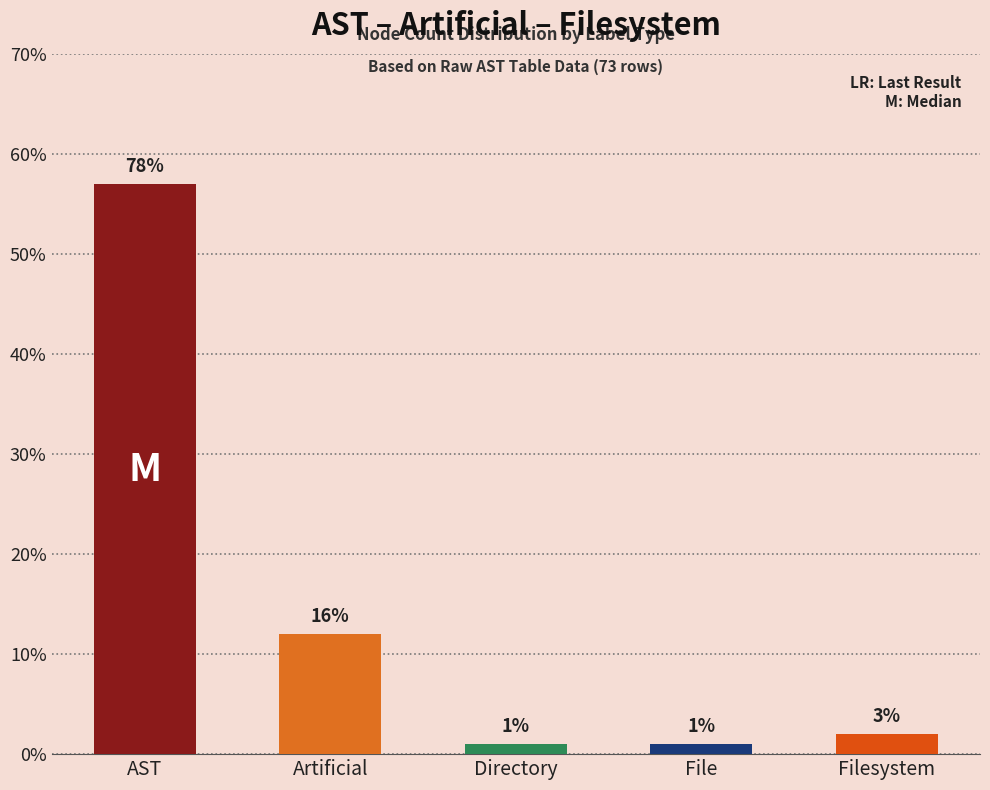

Rank the categories by value from lowest to highest.

Directory, File, Filesystem, Artificial, AST